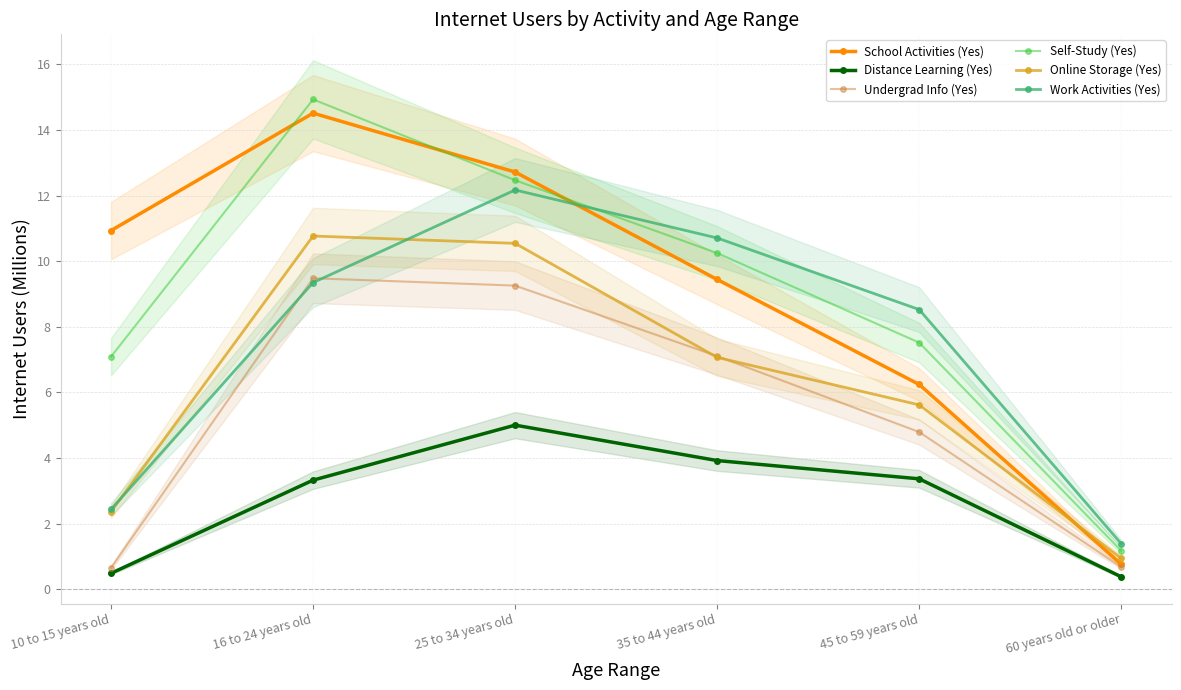

The Online Storage (Yes) series shows 1.4 at 45 to 59 years old. True or false?

False